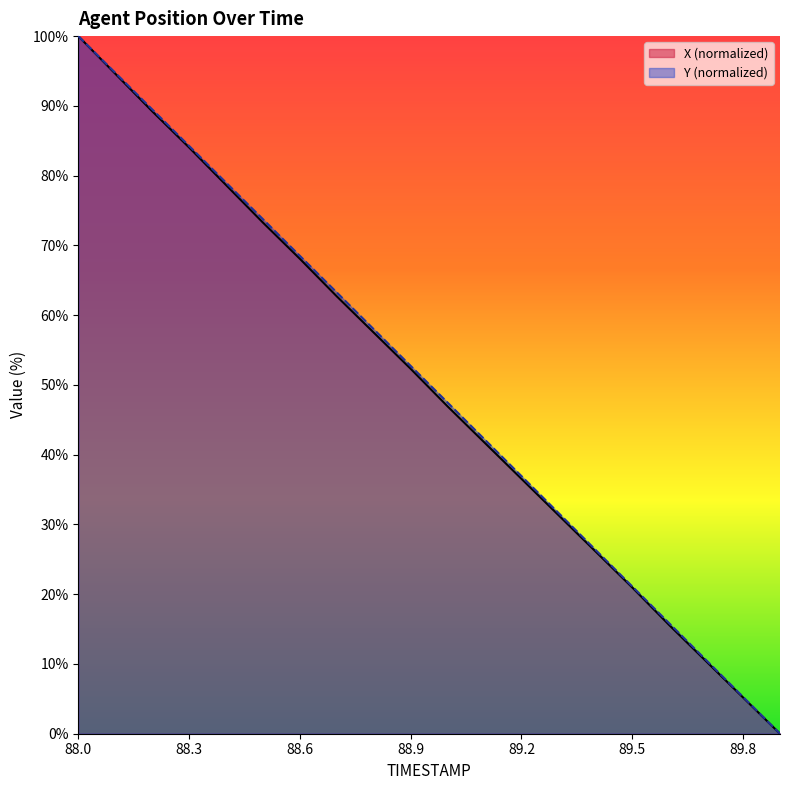

Rank the series at 88.9 from lowest to highest value.

X, Y